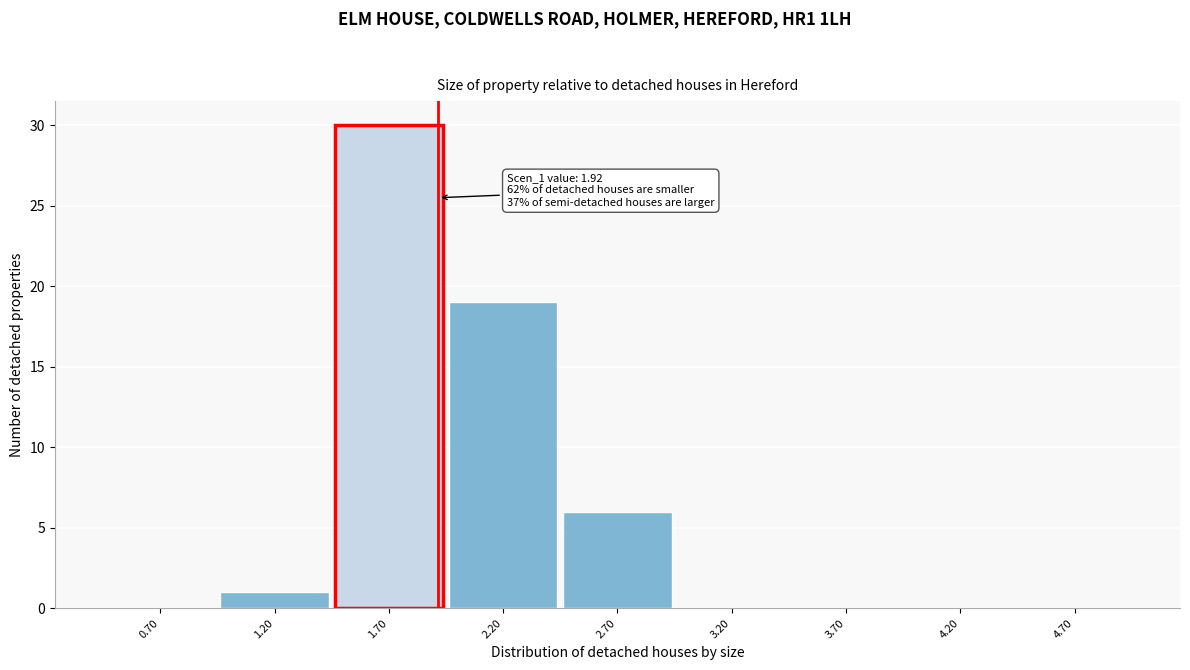

Which range on the x-axis has the tallest bar?

1.45 to 1.95